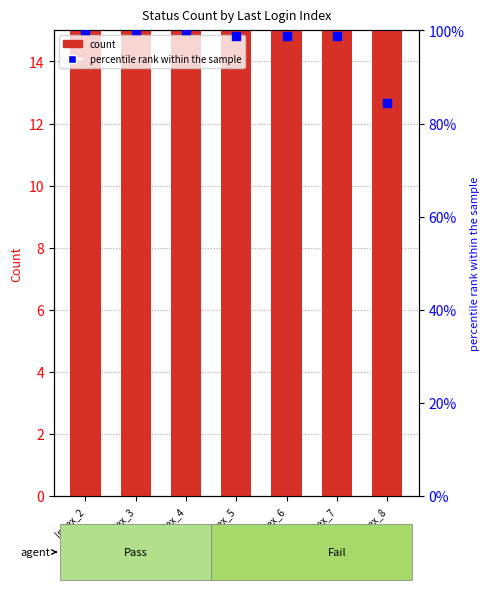

At how many categories does at least one series exceed 92?

6